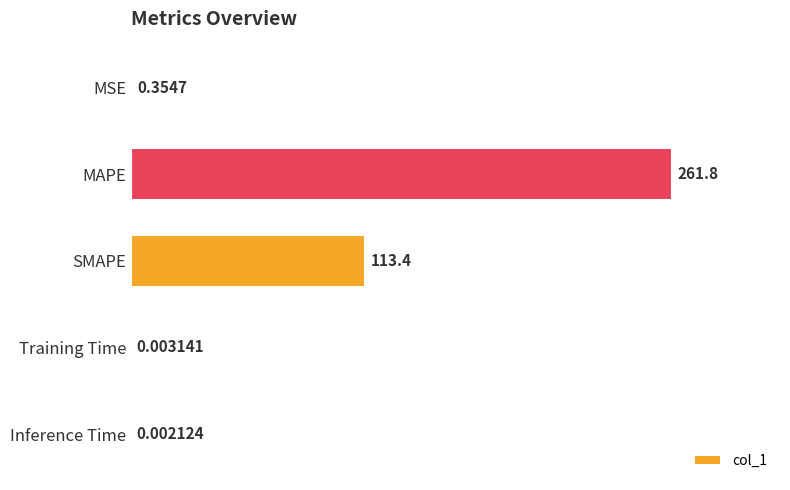

Which label corresponds to the largest value in the chart?

MAPE